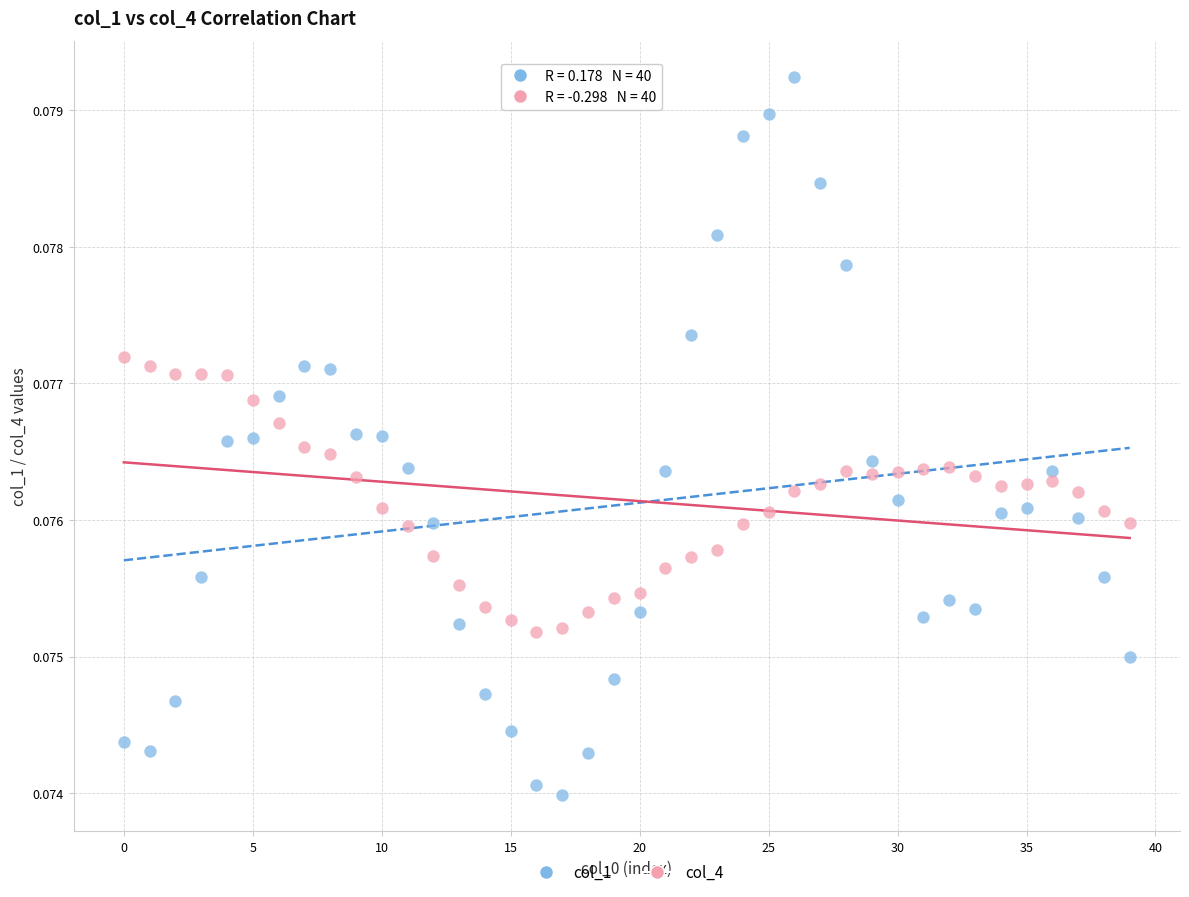

What are all the series names shown in the legend?

col_1, col_4